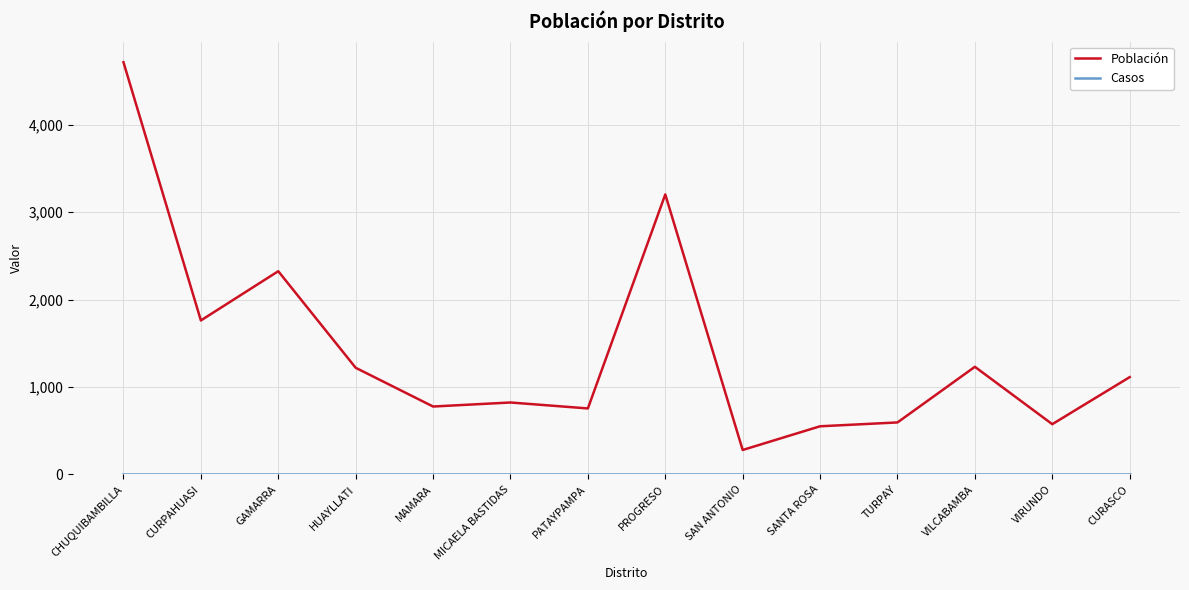

Which series has the largest total across all categories?

Población